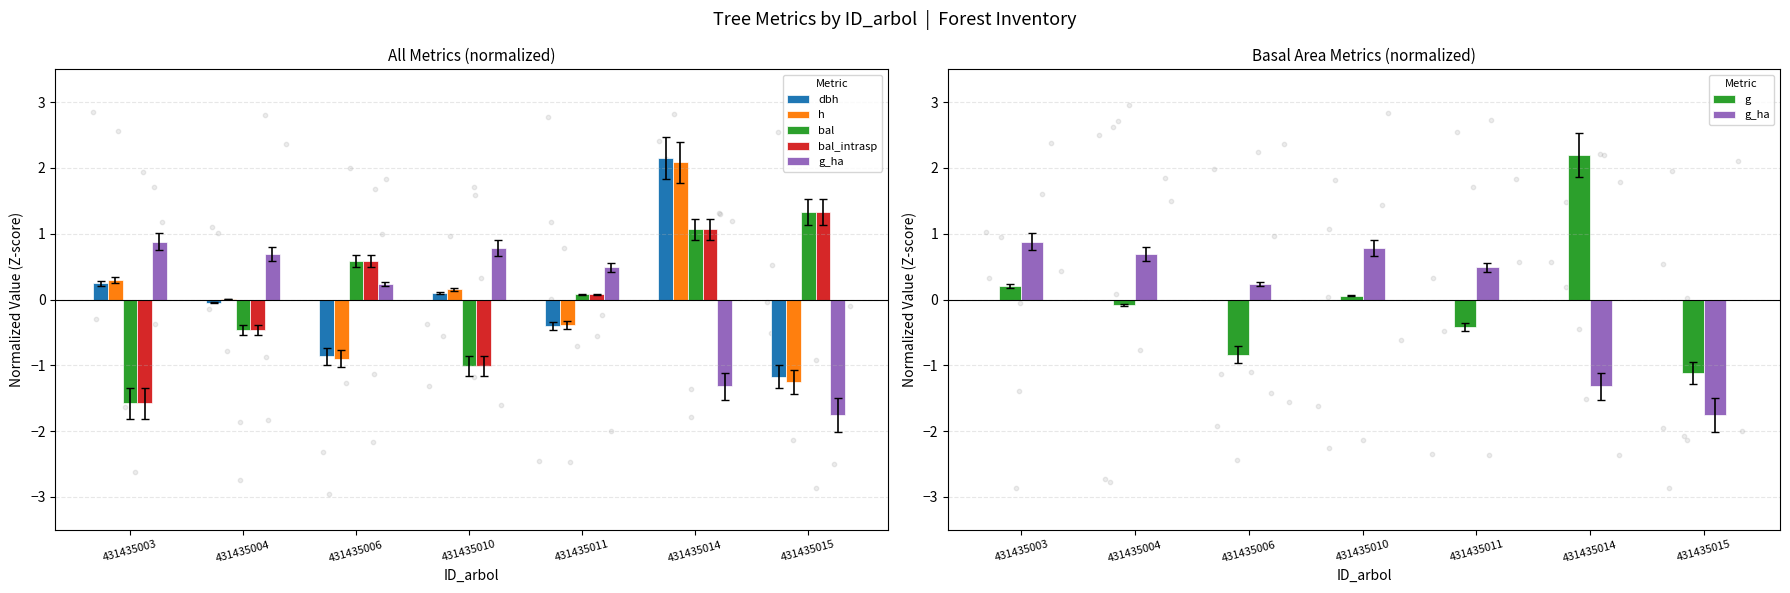

What is the total value across all series at 431435011?

-0.6